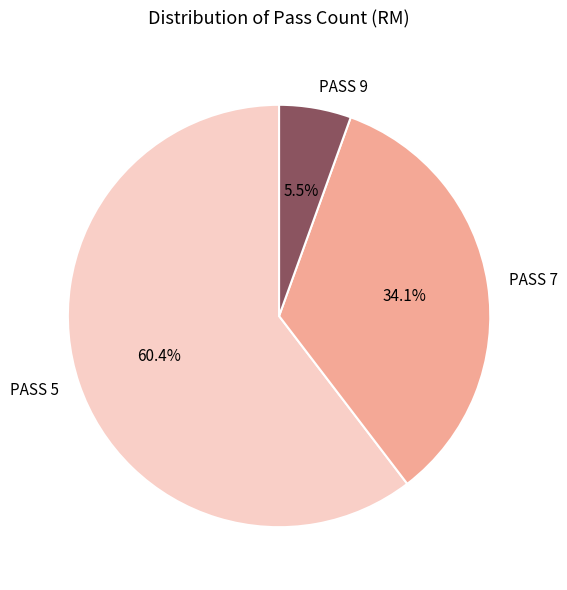

Does any single category account for the majority?

Yes